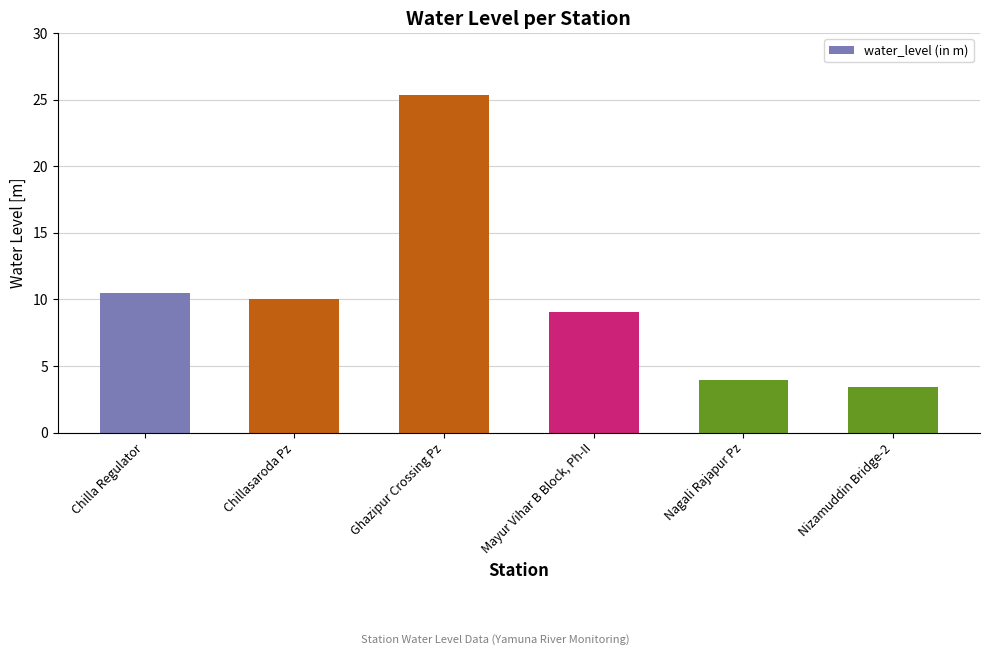

How many distinct data groups are displayed?

1